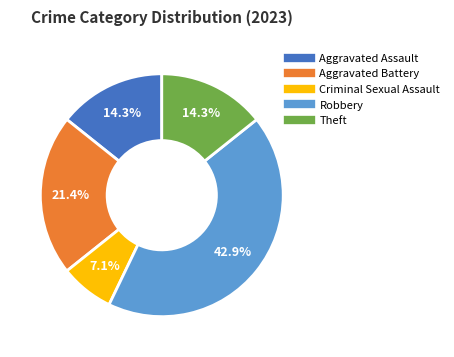

Is there a majority slice in this chart?

No